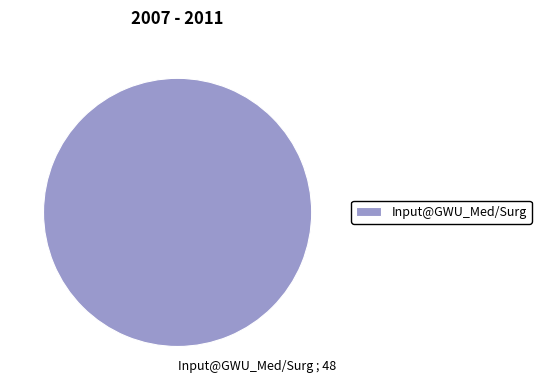

Count the number of slices in the pie.

1